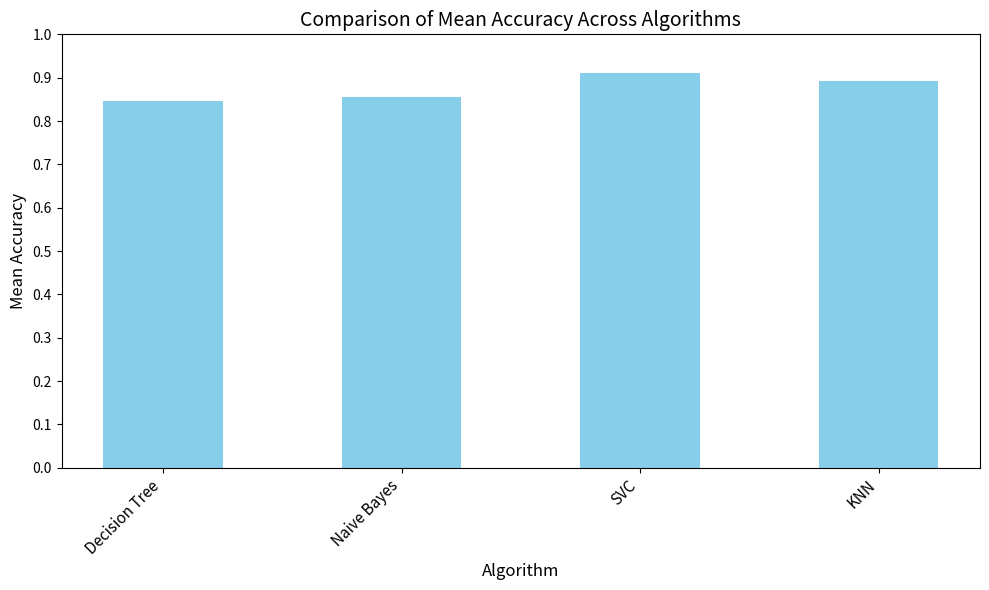

Is it true that the value at KNN is 0.2?

False